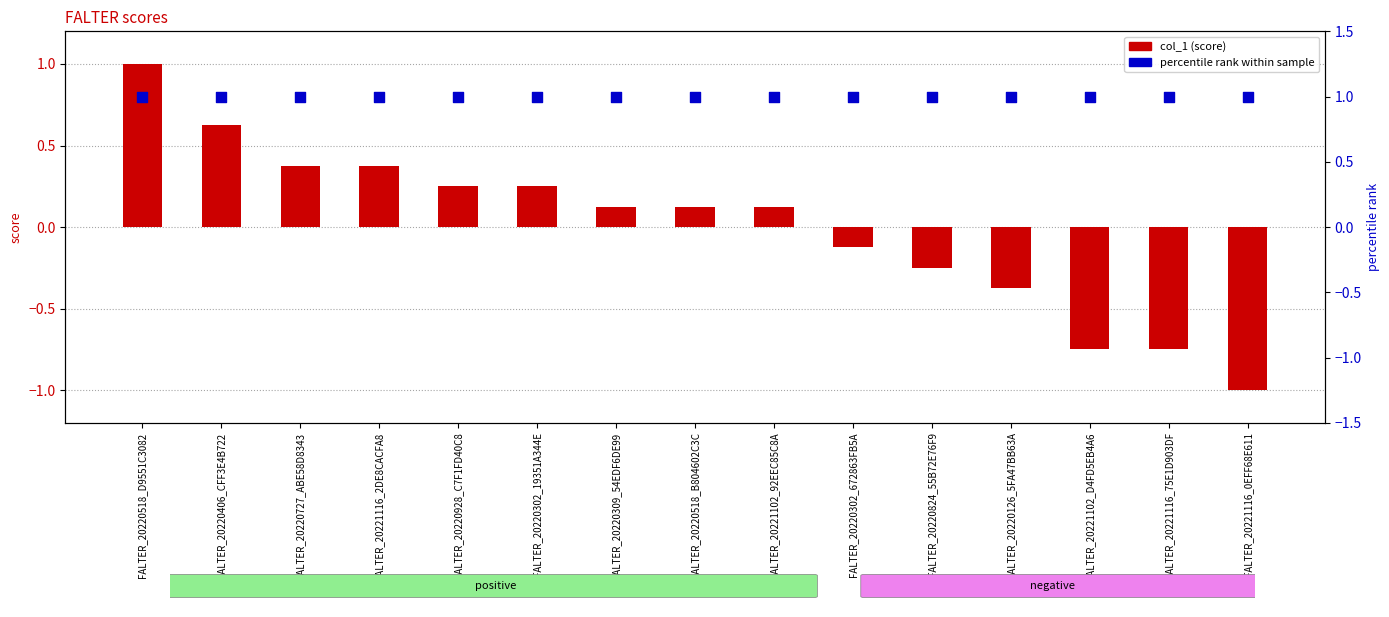

What is the change in value from FALTER_20220406_CFF3E4B722 to FALTER_20220824_55B72E76F9?

-0.9